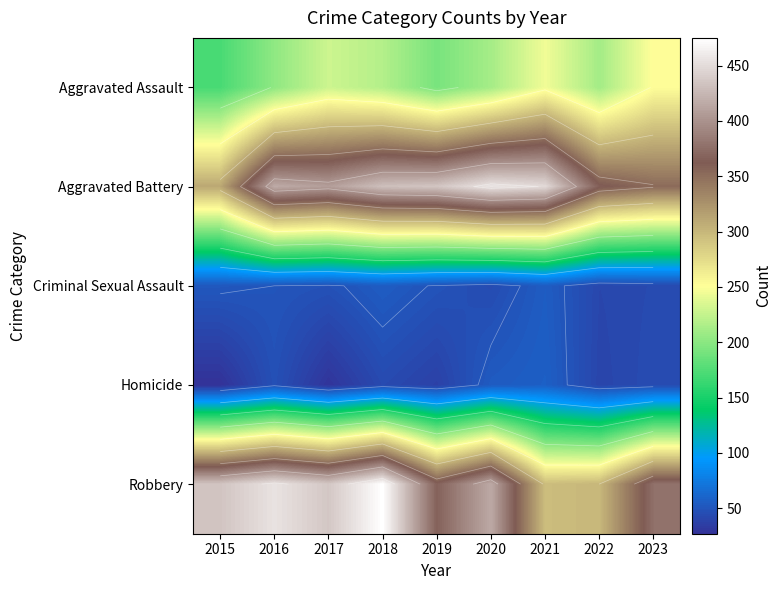

Where does the Criminal Sexual Assault series first go above 49?

2015